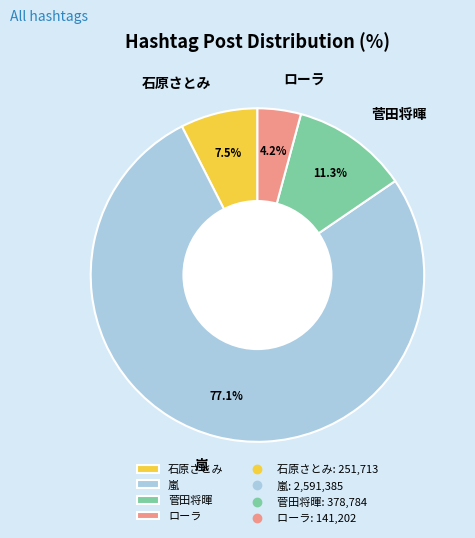

Is the sum of 石原さとみ and 菅田将暉 greater than half?

No